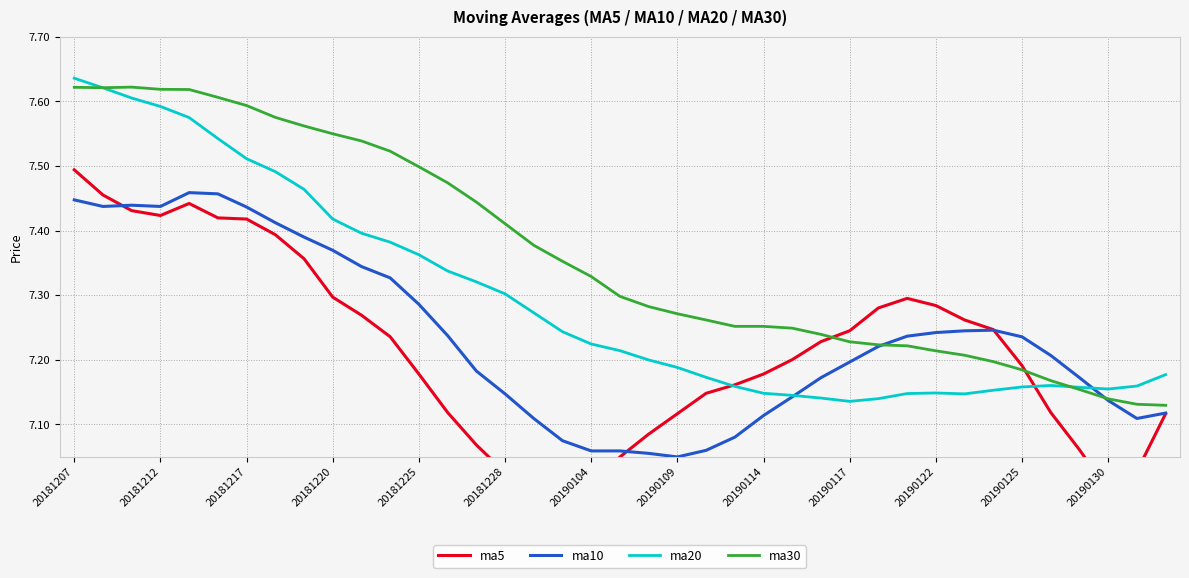

Between 29 and 17, which is larger?

29